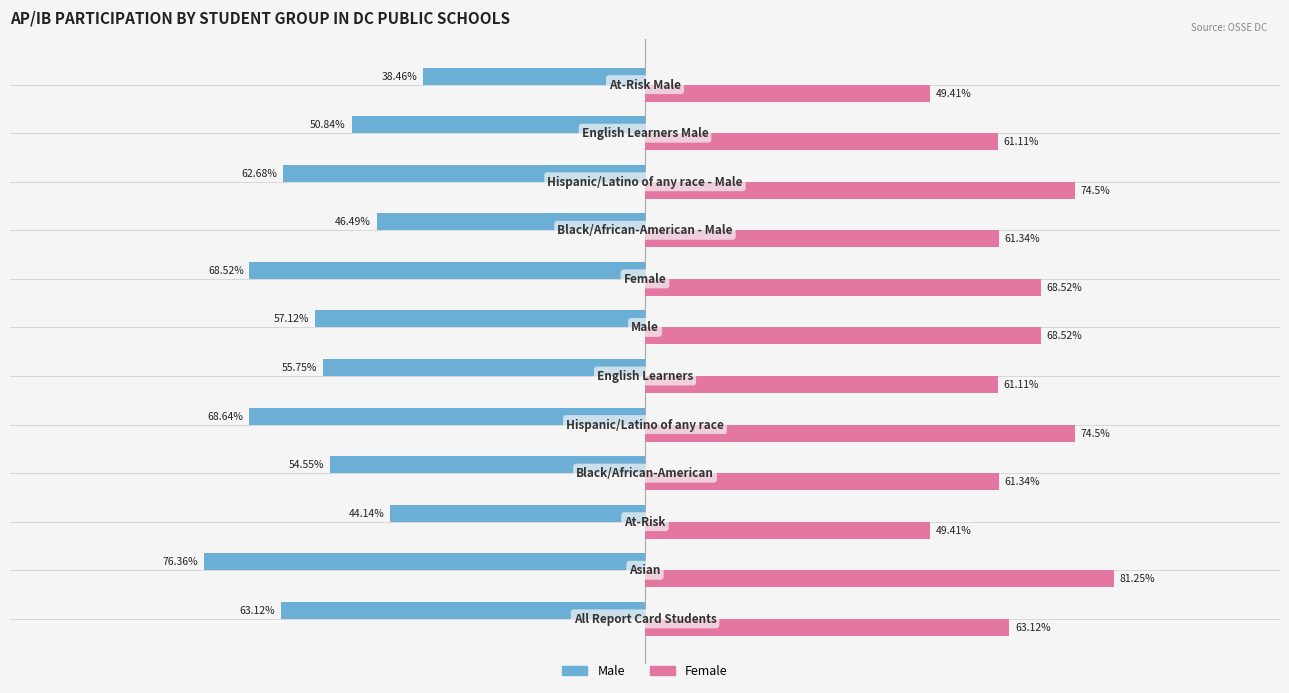

List the series in order of their peak value, lowest first.

Male, Female